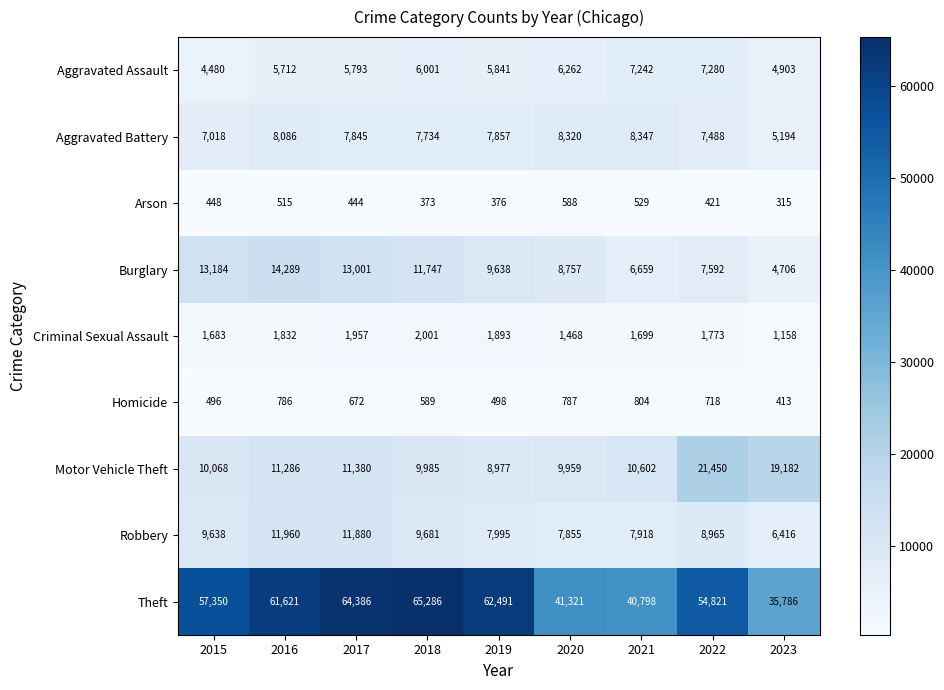

Which series has the largest range (max minus min)?

Theft